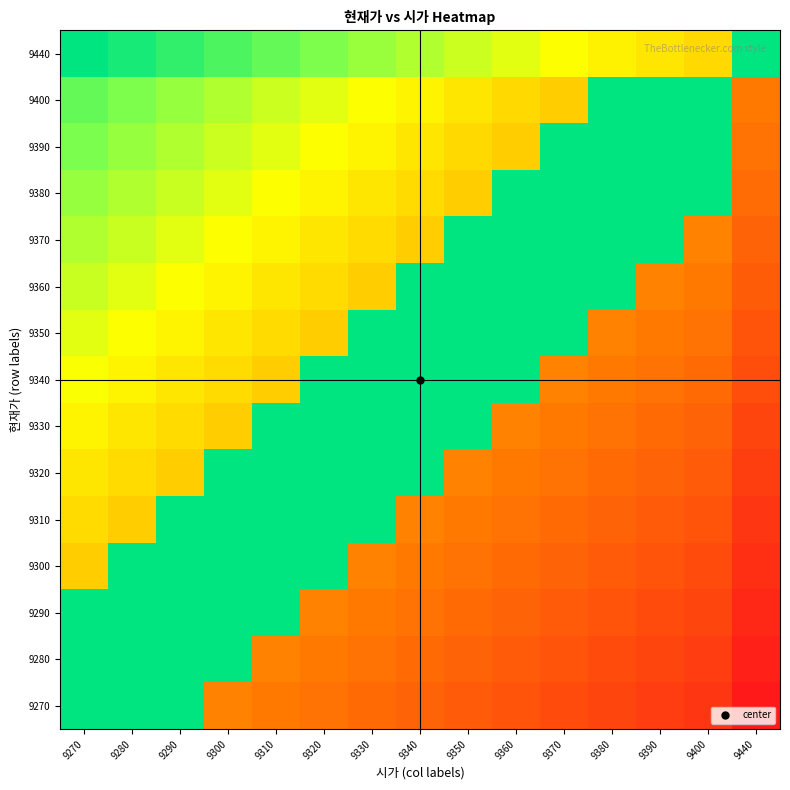

Which has a higher value, 9290 or 9330?

9290